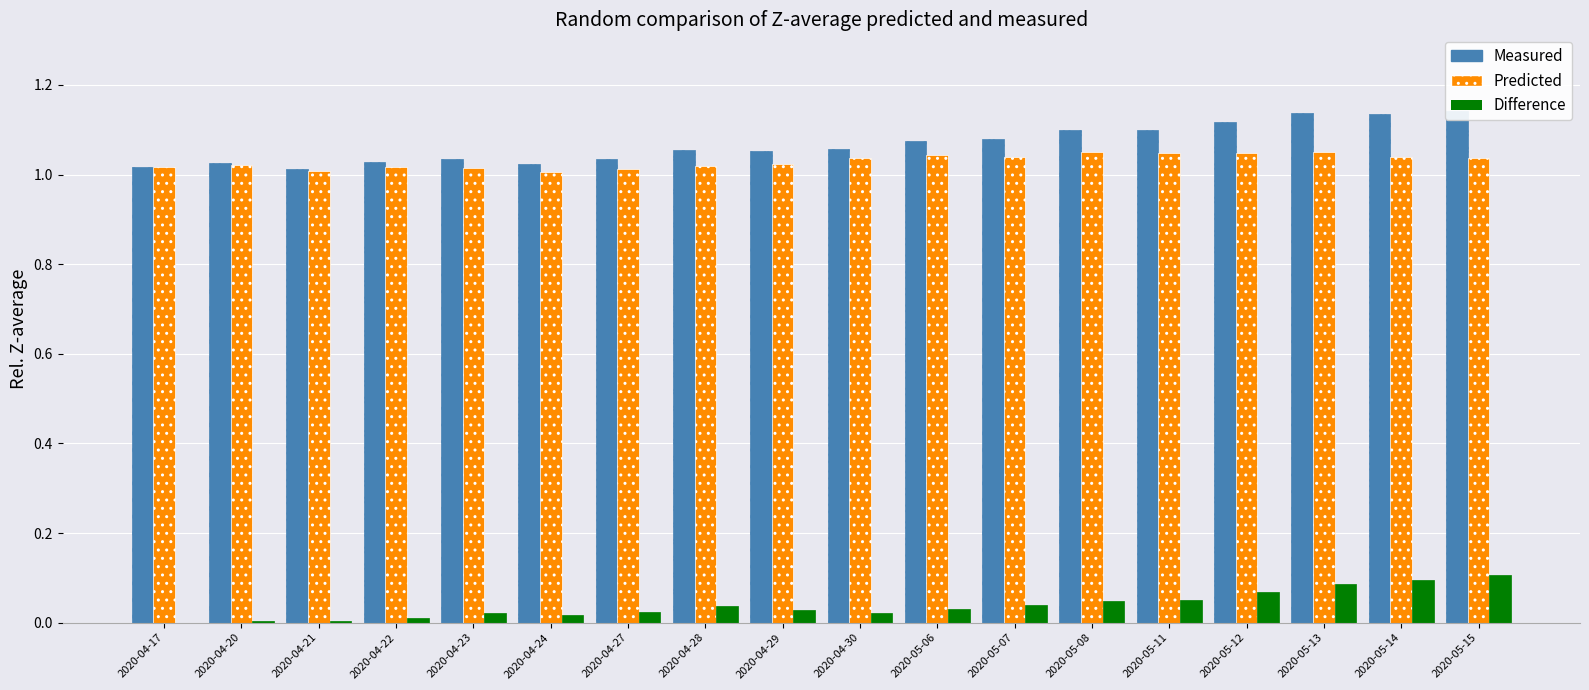

Is it true that Difference equals 0.2 at 2020-05-14?

False